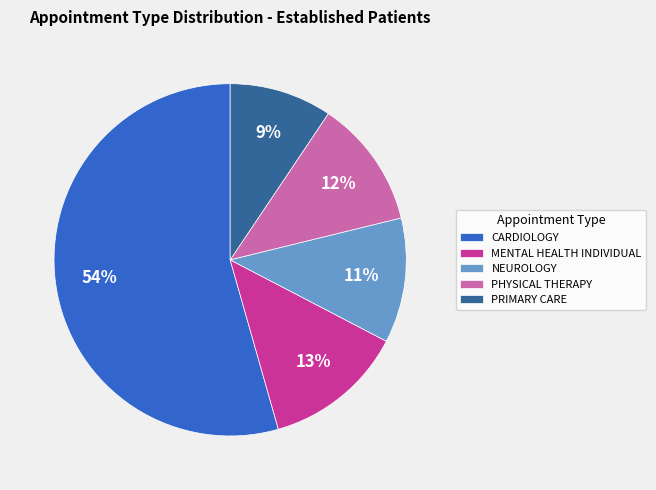

To the nearest percent, what is the average slice percentage?

20%